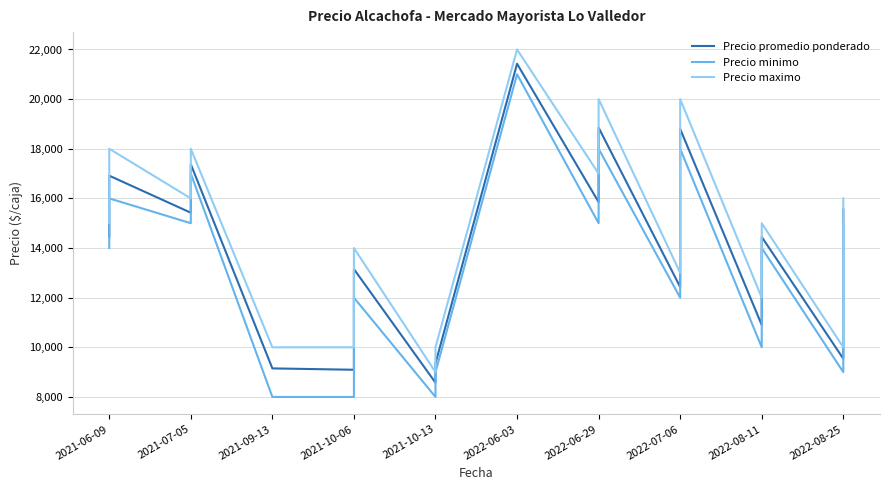

How many interior local peaks does the Precio promedio ponderado series have?

7